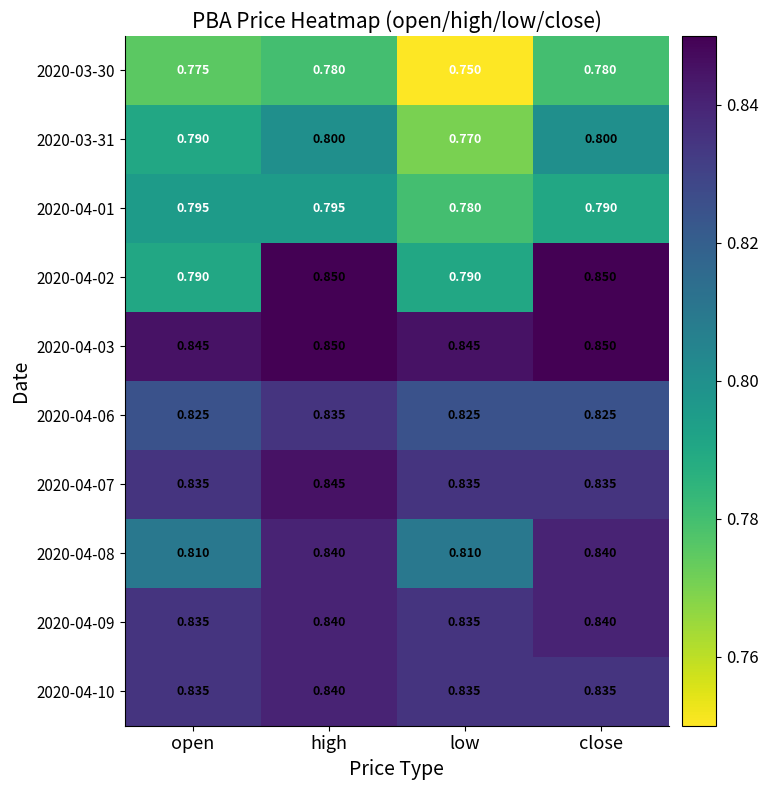

Between open and low, which series saw the biggest shift?

2020-03-30